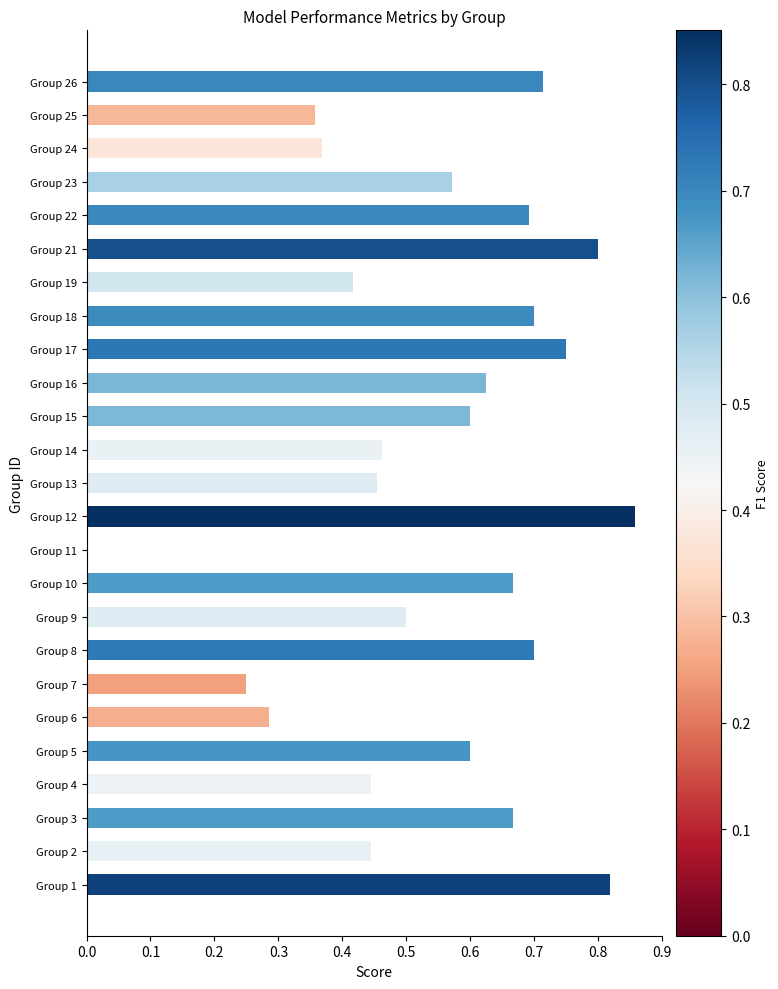

At which label is the value closest to 0?

Group 11